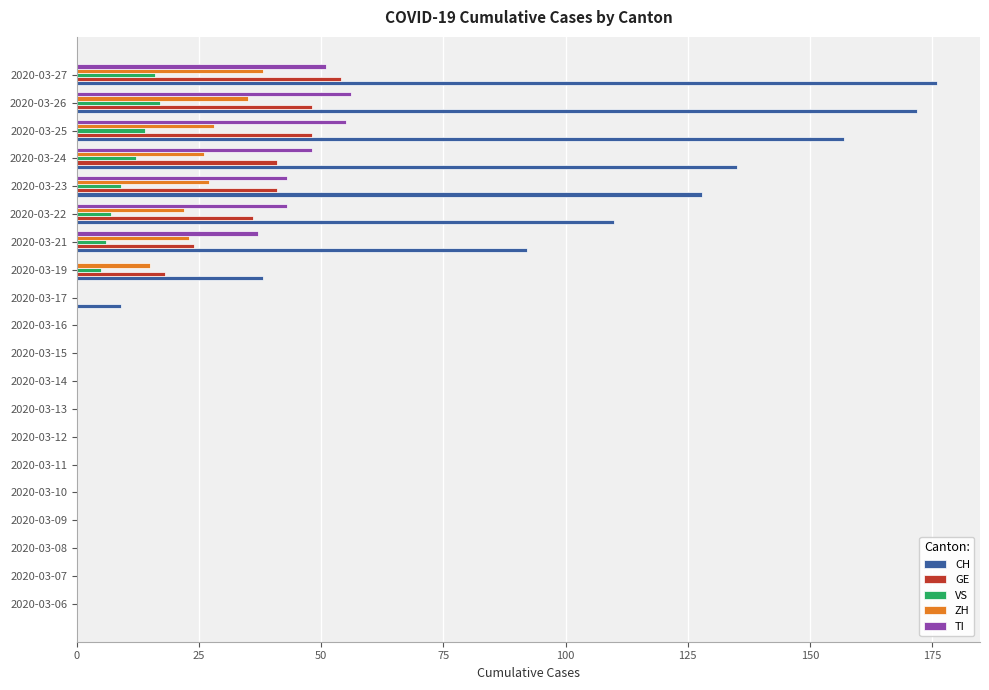

The value of TI at 2020-03-21 is 49. True or false?

False